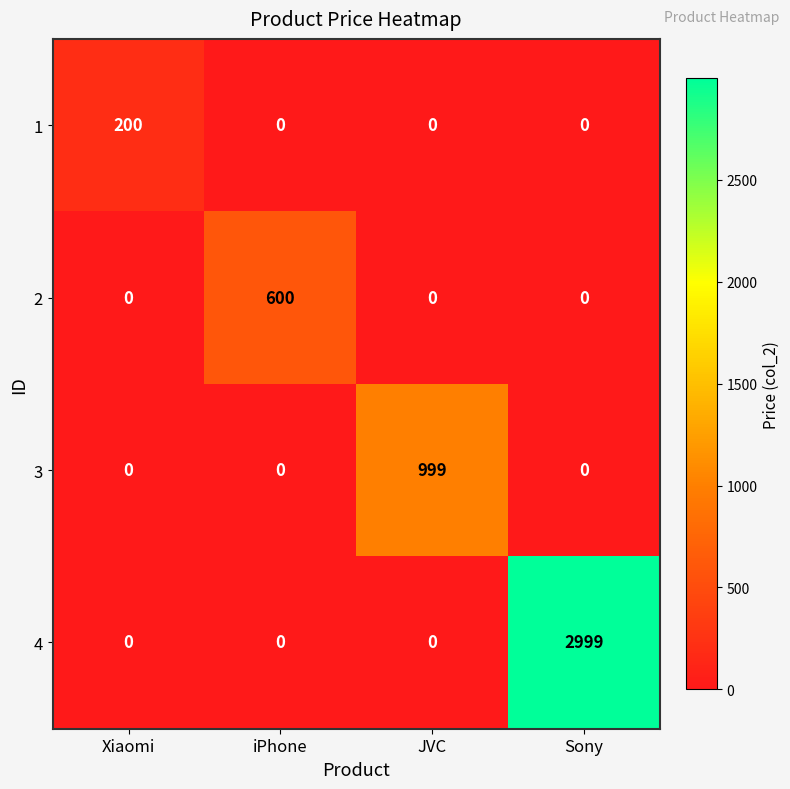

What is the average value of the 3 series?

250